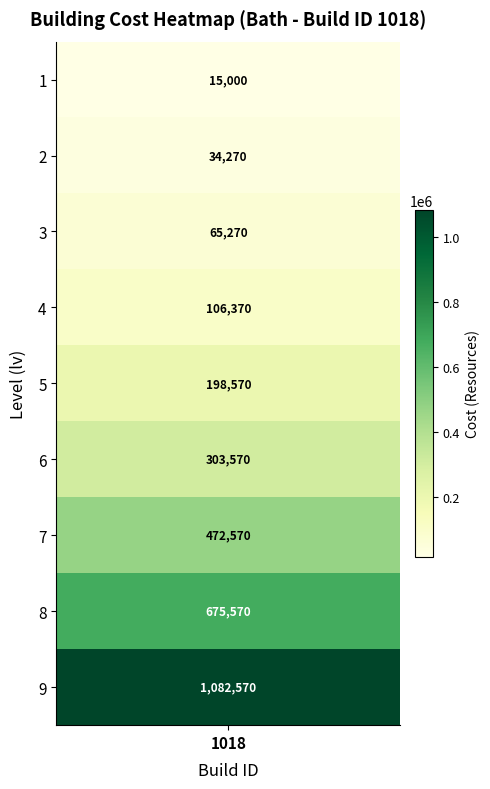

Where does the data first go above 198570?

6